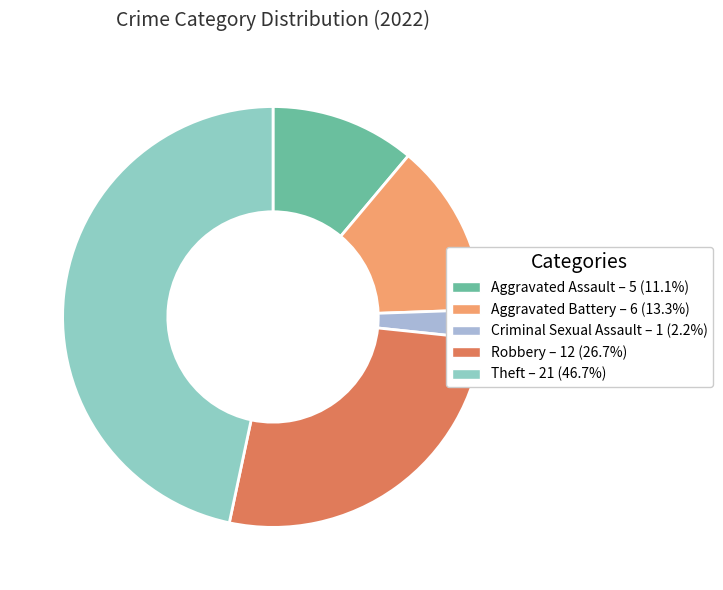

Is the sum of Robbery and Aggravated Battery greater than half?

No